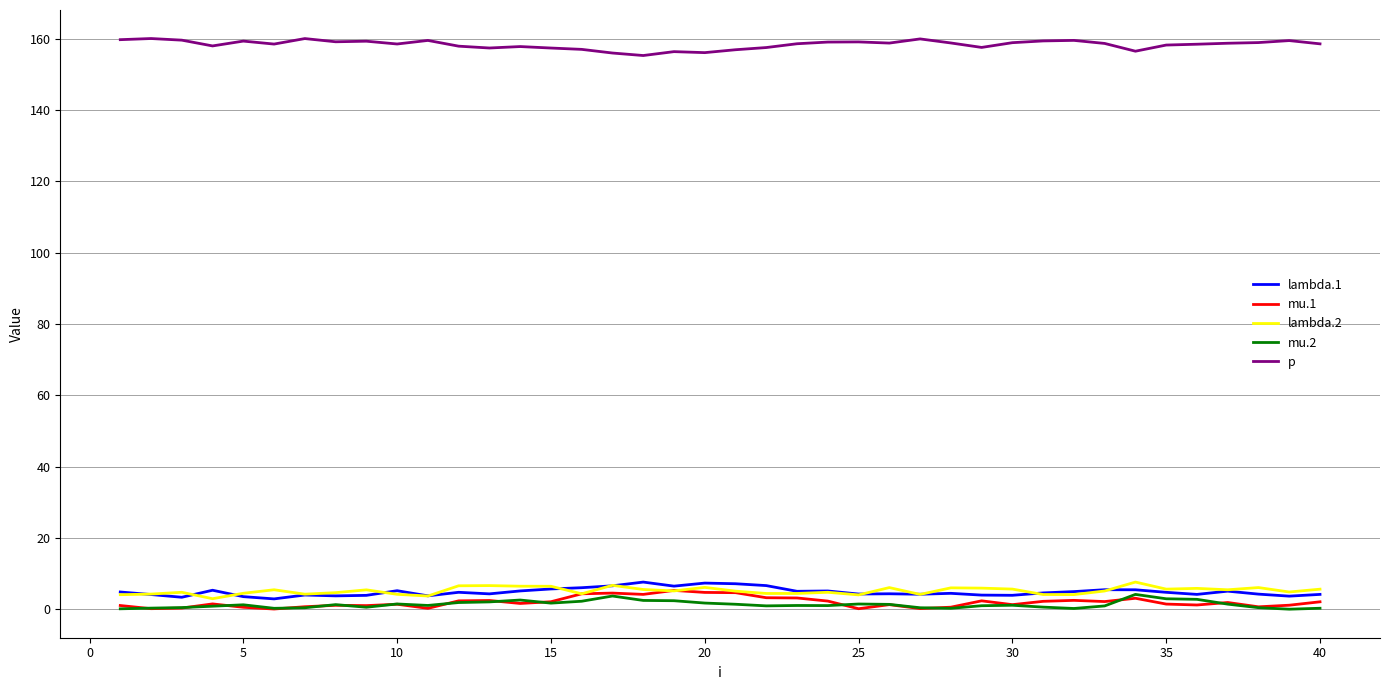

In p, how many points are higher than both neighbors (excluding endpoints)?

11